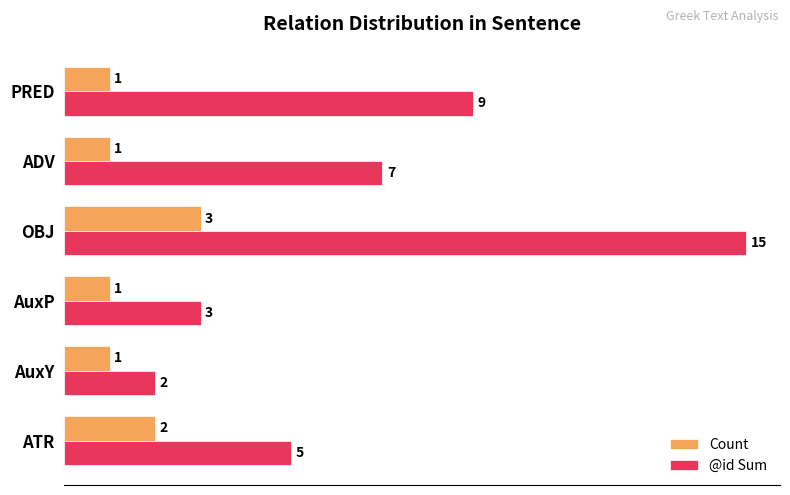

At which category is the sum across all series the highest?

OBJ